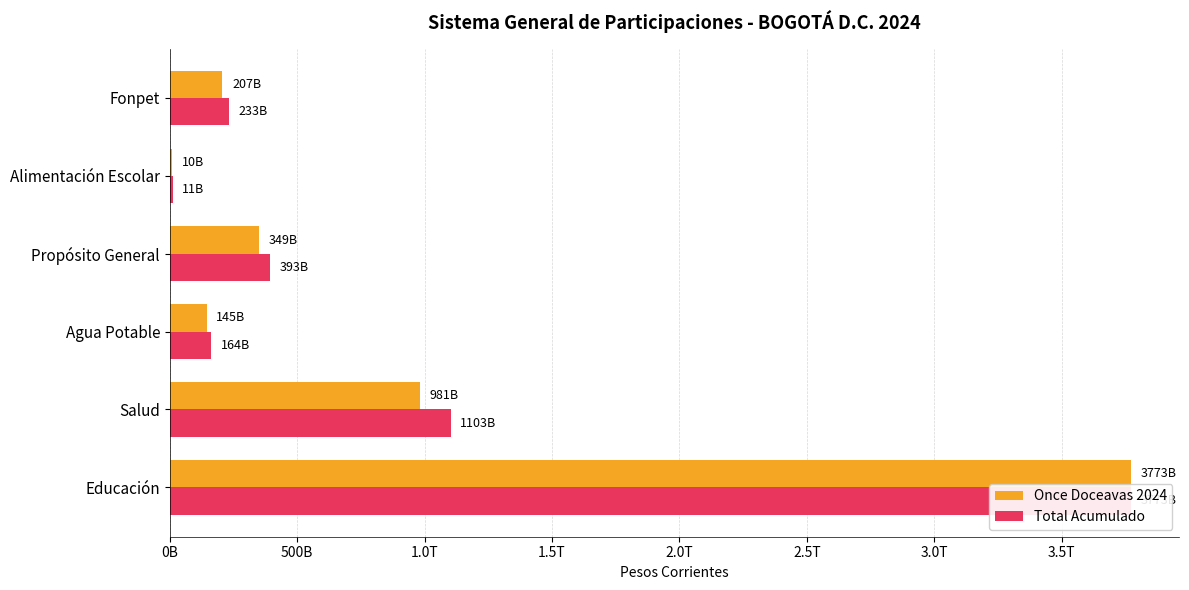

How many data points does each series have?

6